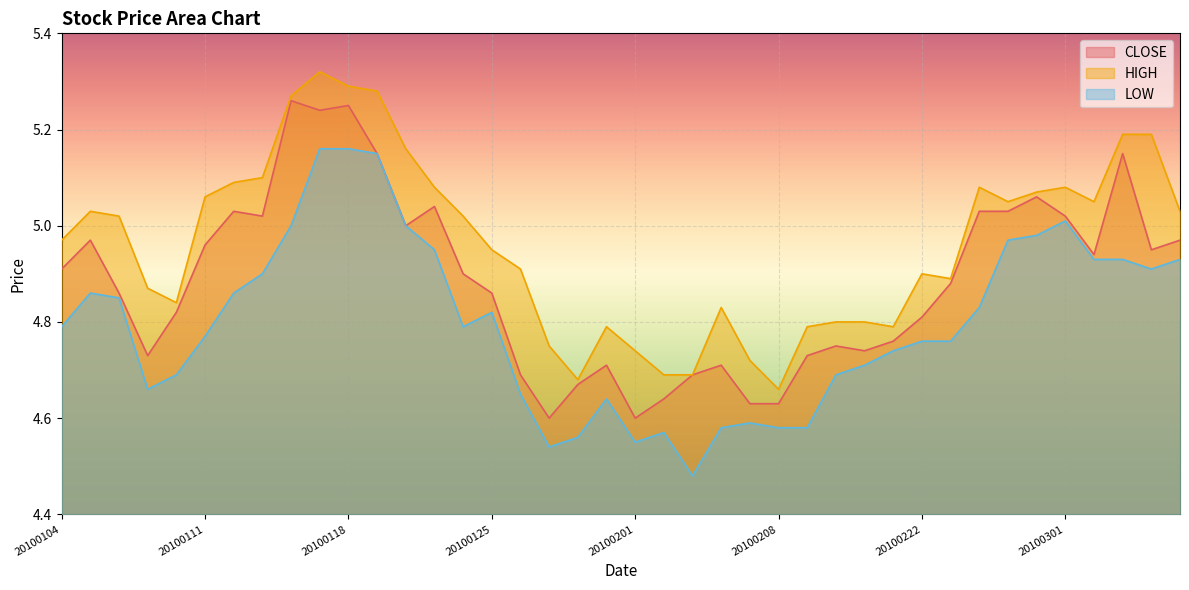

True or false: LOW and HIGH intersect in this chart.

False